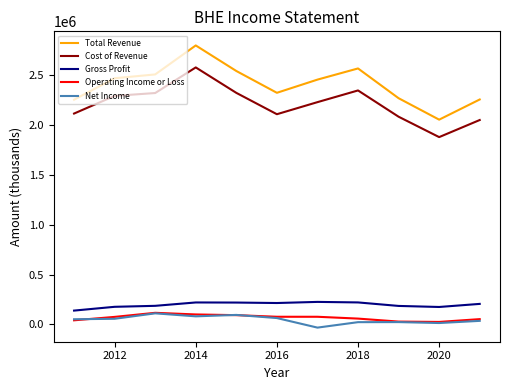

How many lines are shown in the chart?

5